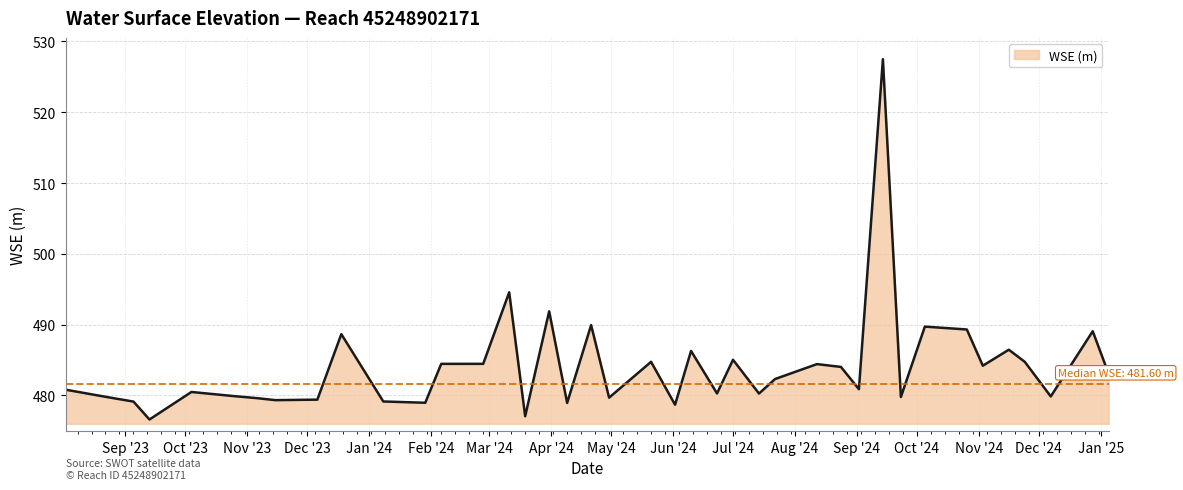

How many categories are shown in the chart?

40